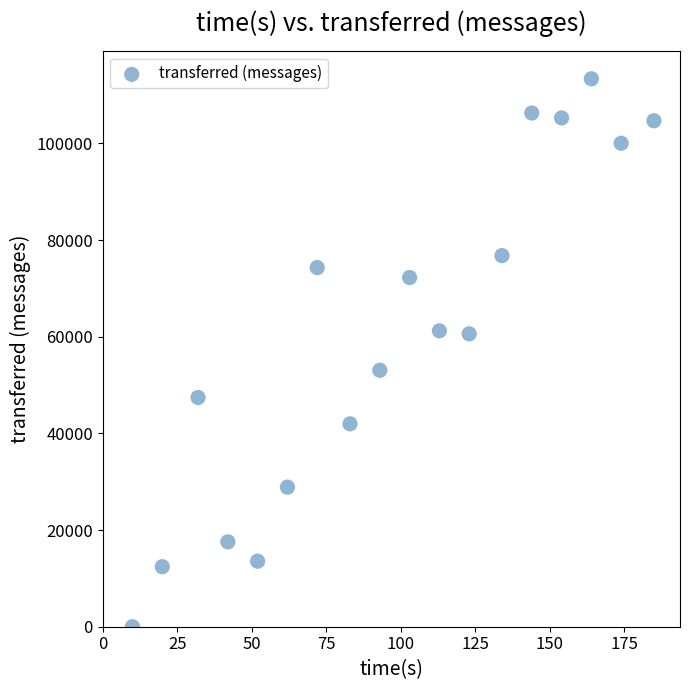

What is the range of Y values (max minus min)?

113360